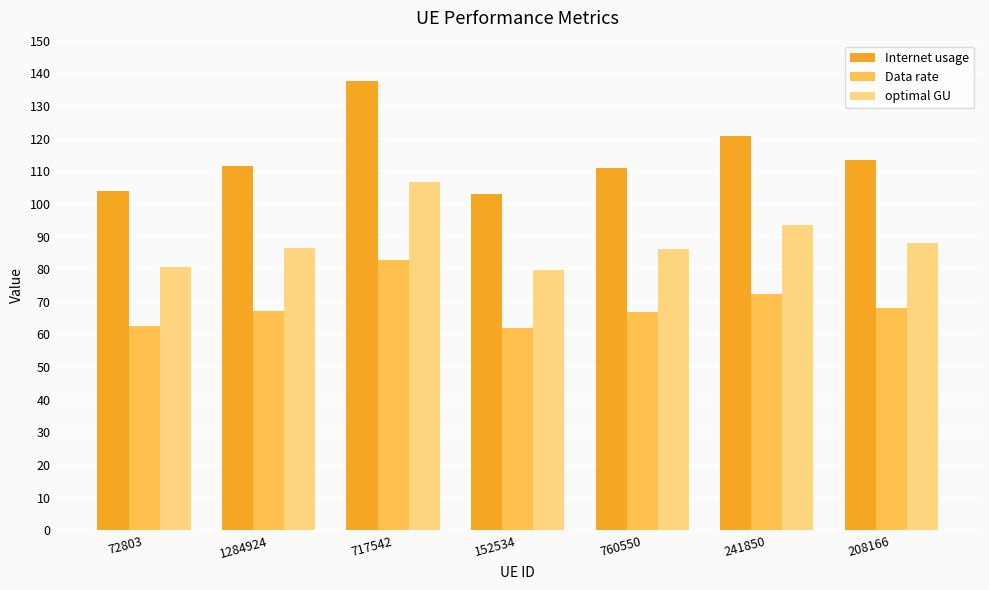

Which series has the widest spread of values?

Internet usage